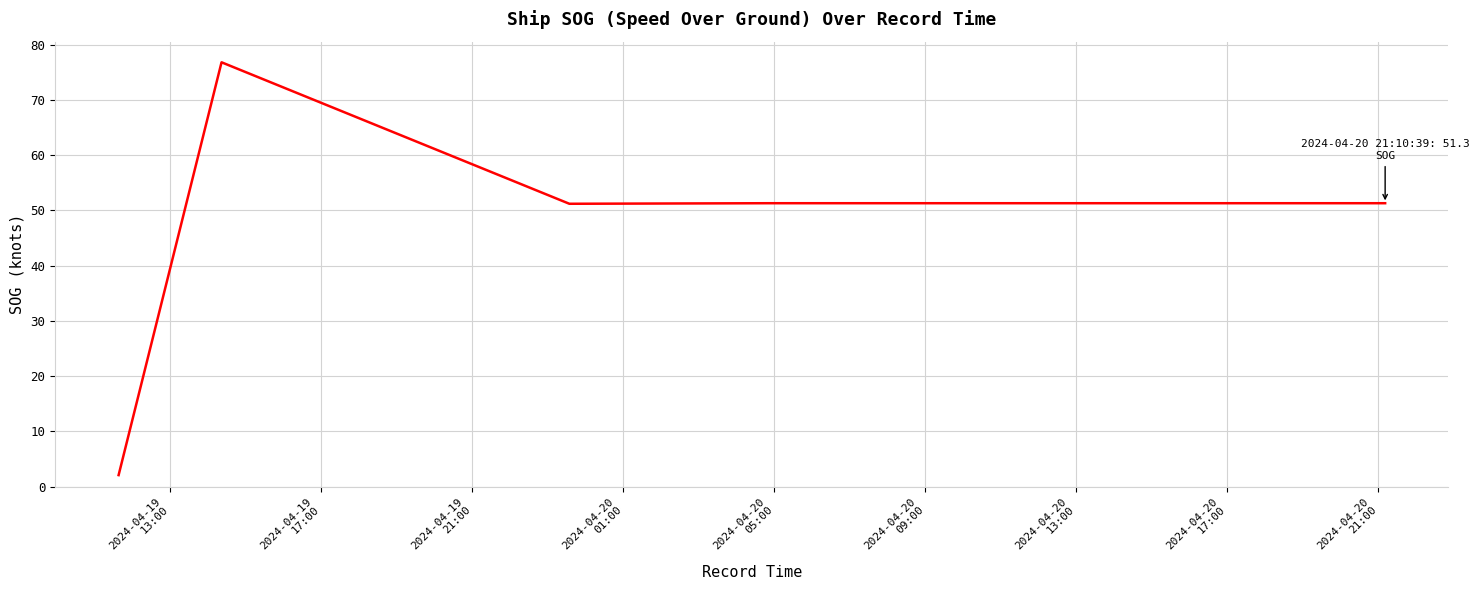

How many interior local valleys (lower than both neighbors) does the data have?

1